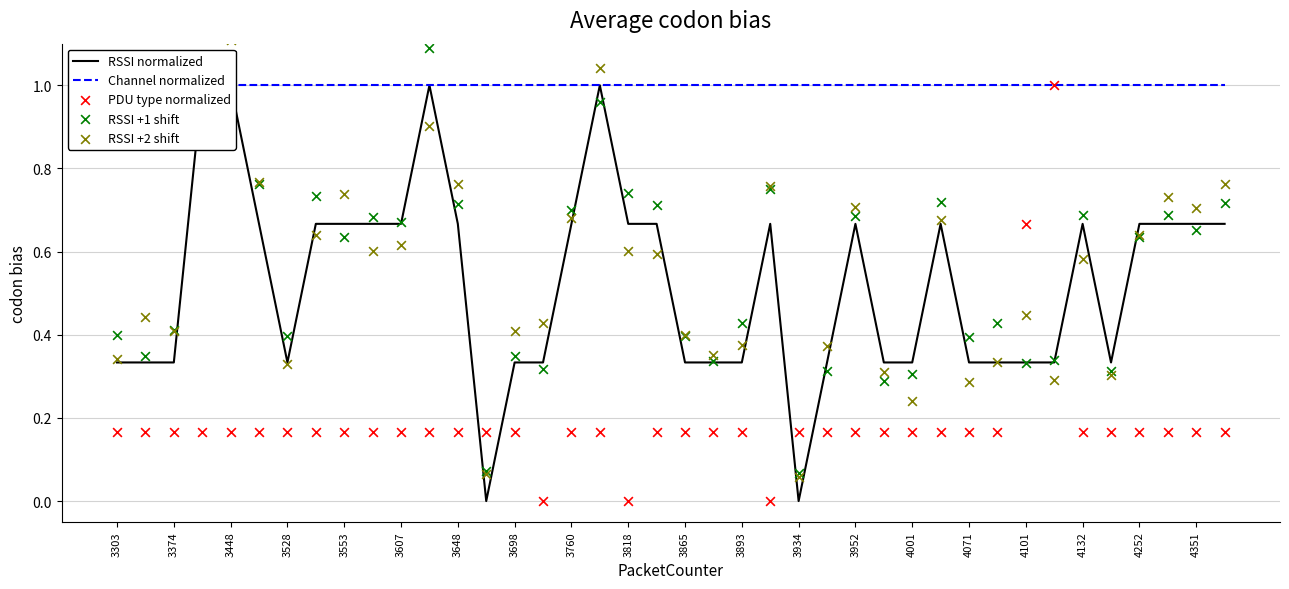

Is the value of RSSI +2 shift at 3528 greater than the value of RSSI normalized at 3528?

No